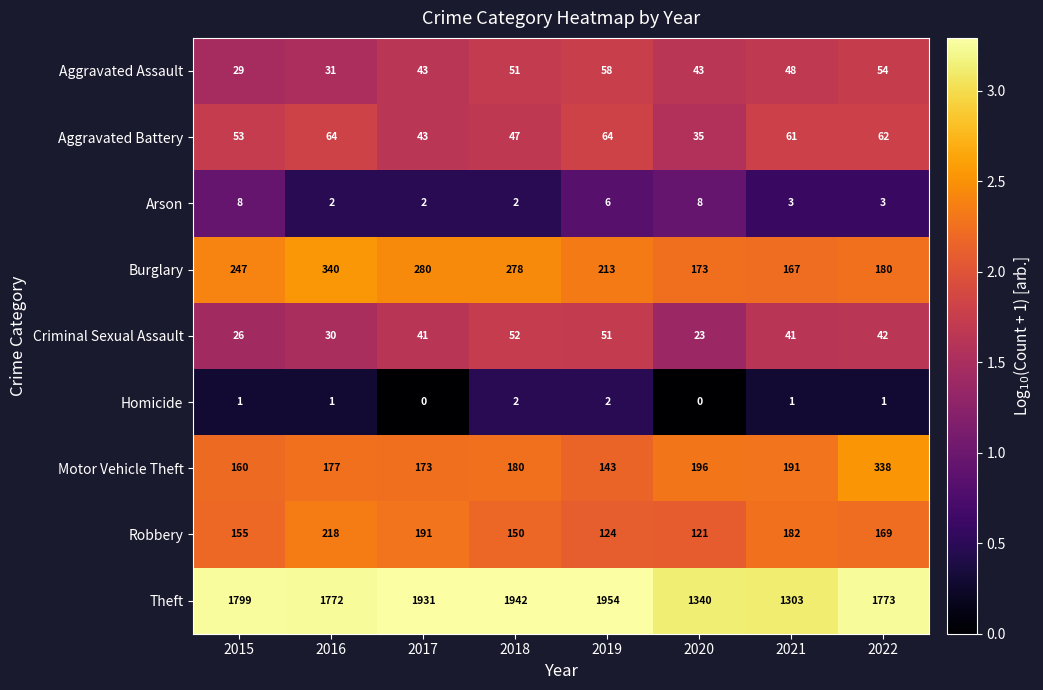

Rank the series by their maximum value, from highest to lowest.

Theft, Burglary, Motor Vehicle Theft, Robbery, Aggravated Battery, Aggravated Assault, Criminal Sexual Assault, Arson, Homicide